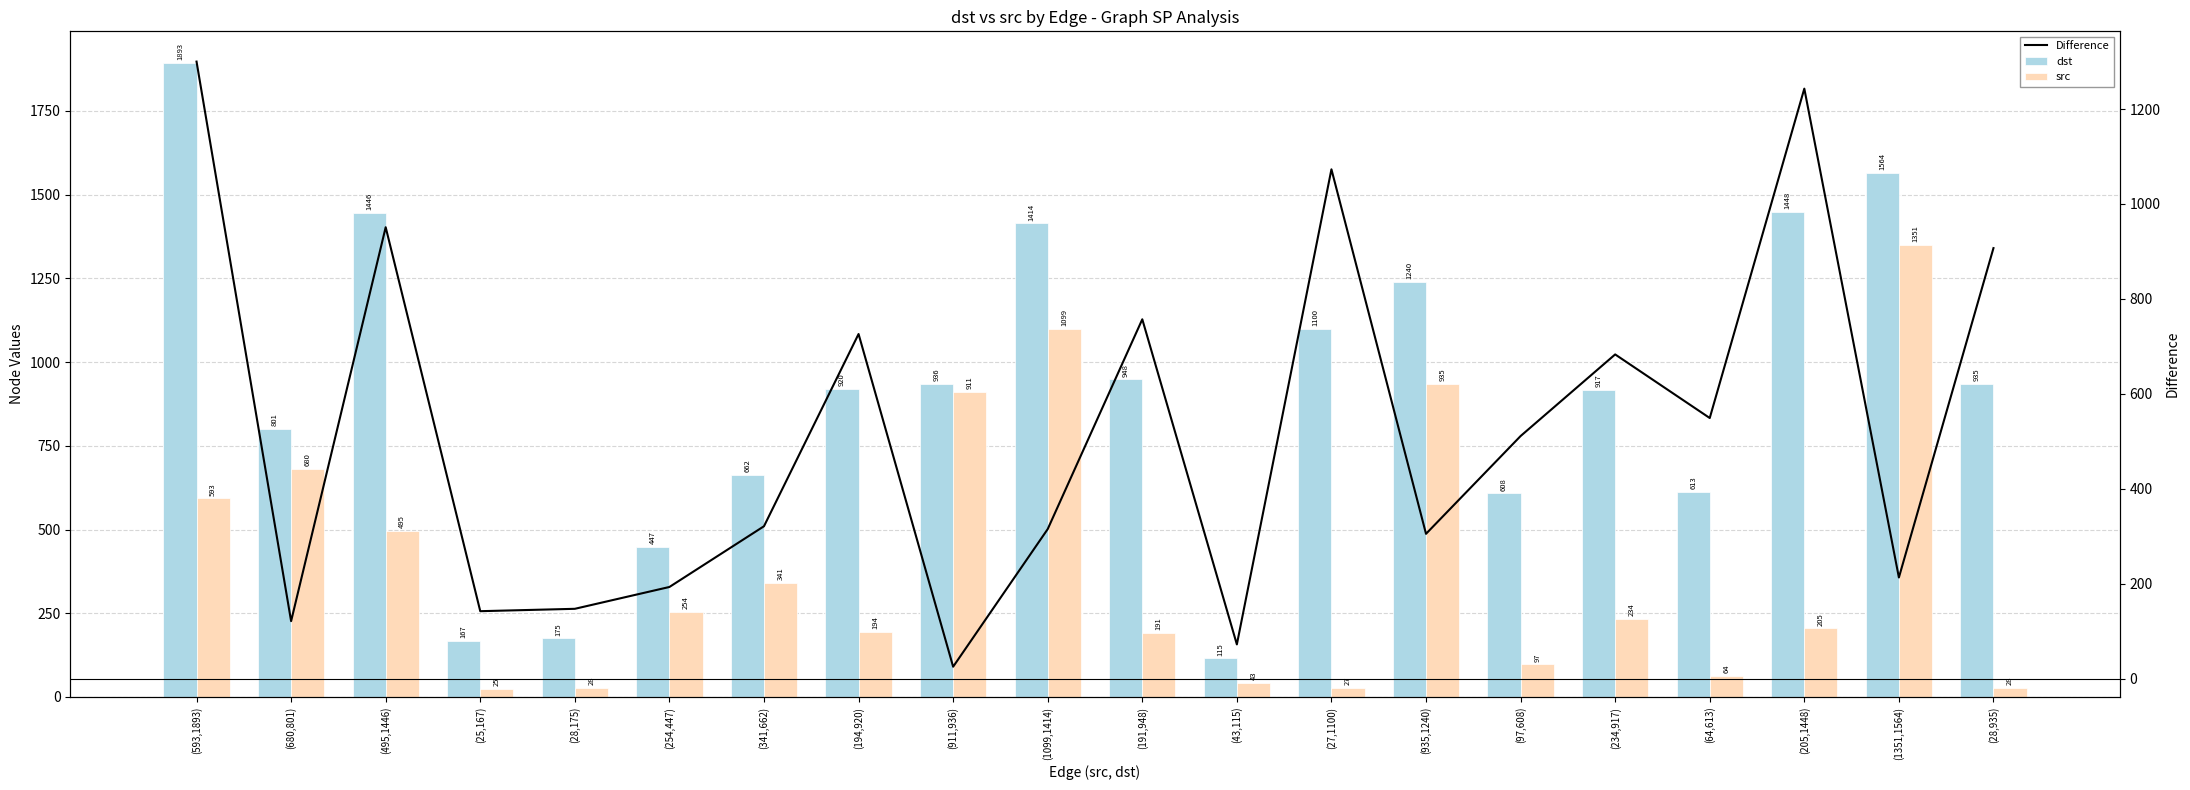

Read the Difference value at (191,948), to the nearest 10.

760